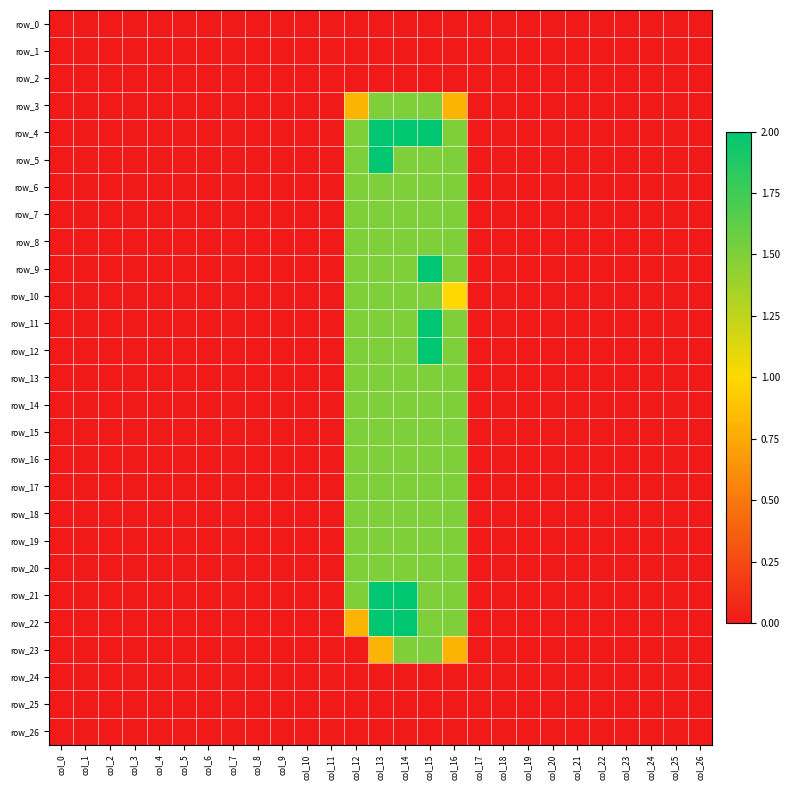

Reading left to right, extract all data points from this chart.

row_0: 0.0	0.0	0.0	0.0	0.0	0.0	0.0	0.0	0.0	0.0	0.0	0.0	0.0	0.0	0.0	0.0	0.0	0.0	0.0	0.0	0.0	0.0	0.0	0.0	0.0	0.0	0.0
row_1: 0.0	0.0	0.0	0.0	0.0	0.0	0.0	0.0	0.0	0.0	0.0	0.0	0.0	0.0	0.0	0.0	0.0	0.0	0.0	0.0	0.0	0.0	0.0	0.0	0.0	0.0	0.0
row_2: 0.0	0.0	0.0	0.0	0.0	0.0	0.0	0.0	0.0	0.0	0.0	0.0	0.0	0.0	0.0	0.0	0.0	0.0	0.0	0.0	0.0	0.0	0.0	0.0	0.0	0.0	0.0
row_3: 0.0	0.0	0.0	0.0	0.0	0.0	0.0	0.0	0.0	0.0	0.0	0.0	0.8	1.5	1.5	1.5	0.8	0.0	0.0	0.0	0.0	0.0	0.0	0.0	0.0	0.0	0.0
row_4: 0.0	0.0	0.0	0.0	0.0	0.0	0.0	0.0	0.0	0.0	0.0	0.0	1.5	2.0	2.0	2.0	1.5	0.0	0.0	0.0	0.0	0.0	0.0	0.0	0.0	0.0	0.0
row_5: 0.0	0.0	0.0	0.0	0.0	0.0	0.0	0.0	0.0	0.0	0.0	0.0	1.5	2.0	1.5	1.5	1.5	0.0	0.0	0.0	0.0	0.0	0.0	0.0	0.0	0.0	0.0
row_6: 0.0	0.0	0.0	0.0	0.0	0.0	0.0	0.0	0.0	0.0	0.0	0.0	1.5	1.5	1.5	1.5	1.5	0.0	0.0	0.0	0.0	0.0	0.0	0.0	0.0	0.0	0.0
row_7: 0.0	0.0	0.0	0.0	0.0	0.0	0.0	0.0	0.0	0.0	0.0	0.0	1.5	1.5	1.5	1.5	1.5	0.0	0.0	0.0	0.0	0.0	0.0	0.0	0.0	0.0	0.0
row_8: 0.0	0.0	0.0	0.0	0.0	0.0	0.0	0.0	0.0	0.0	0.0	0.0	1.5	1.5	1.5	1.5	1.5	0.0	0.0	0.0	0.0	0.0	0.0	0.0	0.0	0.0	0.0
row_9: 0.0	0.0	0.0	0.0	0.0	0.0	0.0	0.0	0.0	0.0	0.0	0.0	1.5	1.5	1.5	2.0	1.5	0.0	0.0	0.0	0.0	0.0	0.0	0.0	0.0	0.0	0.0
row_10: 0.0	0.0	0.0	0.0	0.0	0.0	0.0	0.0	0.0	0.0	0.0	0.0	1.5	1.5	1.5	1.5	1.0	0.0	0.0	0.0	0.0	0.0	0.0	0.0	0.0	0.0	0.0
row_11: 0.0	0.0	0.0	0.0	0.0	0.0	0.0	0.0	0.0	0.0	0.0	0.0	1.5	1.5	1.5	2.0	1.5	0.0	0.0	0.0	0.0	0.0	0.0	0.0	0.0	0.0	0.0
row_12: 0.0	0.0	0.0	0.0	0.0	0.0	0.0	0.0	0.0	0.0	0.0	0.0	1.5	1.5	1.5	2.0	1.5	0.0	0.0	0.0	0.0	0.0	0.0	0.0	0.0	0.0	0.0
row_13: 0.0	0.0	0.0	0.0	0.0	0.0	0.0	0.0	0.0	0.0	0.0	0.0	1.5	1.5	1.5	1.5	1.5	0.0	0.0	0.0	0.0	0.0	0.0	0.0	0.0	0.0	0.0
row_14: 0.0	0.0	0.0	0.0	0.0	0.0	0.0	0.0	0.0	0.0	0.0	0.0	1.5	1.5	1.5	1.5	1.5	0.0	0.0	0.0	0.0	0.0	0.0	0.0	0.0	0.0	0.0
row_15: 0.0	0.0	0.0	0.0	0.0	0.0	0.0	0.0	0.0	0.0	0.0	0.0	1.5	1.5	1.5	1.5	1.5	0.0	0.0	0.0	0.0	0.0	0.0	0.0	0.0	0.0	0.0
row_16: 0.0	0.0	0.0	0.0	0.0	0.0	0.0	0.0	0.0	0.0	0.0	0.0	1.5	1.5	1.5	1.5	1.5	0.0	0.0	0.0	0.0	0.0	0.0	0.0	0.0	0.0	0.0
row_17: 0.0	0.0	0.0	0.0	0.0	0.0	0.0	0.0	0.0	0.0	0.0	0.0	1.5	1.5	1.5	1.5	1.5	0.0	0.0	0.0	0.0	0.0	0.0	0.0	0.0	0.0	0.0
row_18: 0.0	0.0	0.0	0.0	0.0	0.0	0.0	0.0	0.0	0.0	0.0	0.0	1.5	1.5	1.5	1.5	1.5	0.0	0.0	0.0	0.0	0.0	0.0	0.0	0.0	0.0	0.0
row_19: 0.0	0.0	0.0	0.0	0.0	0.0	0.0	0.0	0.0	0.0	0.0	0.0	1.5	1.5	1.5	1.5	1.5	0.0	0.0	0.0	0.0	0.0	0.0	0.0	0.0	0.0	0.0
row_20: 0.0	0.0	0.0	0.0	0.0	0.0	0.0	0.0	0.0	0.0	0.0	0.0	1.5	1.5	1.5	1.5	1.5	0.0	0.0	0.0	0.0	0.0	0.0	0.0	0.0	0.0	0.0
row_21: 0.0	0.0	0.0	0.0	0.0	0.0	0.0	0.0	0.0	0.0	0.0	0.0	1.5	2.0	2.0	1.5	1.5	0.0	0.0	0.0	0.0	0.0	0.0	0.0	0.0	0.0	0.0
row_22: 0.0	0.0	0.0	0.0	0.0	0.0	0.0	0.0	0.0	0.0	0.0	0.0	0.8	2.0	2.0	1.5	1.5	0.0	0.0	0.0	0.0	0.0	0.0	0.0	0.0	0.0	0.0
row_23: 0.0	0.0	0.0	0.0	0.0	0.0	0.0	0.0	0.0	0.0	0.0	0.0	0.0	0.8	1.5	1.5	0.8	0.0	0.0	0.0	0.0	0.0	0.0	0.0	0.0	0.0	0.0
row_24: 0.0	0.0	0.0	0.0	0.0	0.0	0.0	0.0	0.0	0.0	0.0	0.0	0.0	0.0	0.0	0.0	0.0	0.0	0.0	0.0	0.0	0.0	0.0	0.0	0.0	0.0	0.0
row_25: 0.0	0.0	0.0	0.0	0.0	0.0	0.0	0.0	0.0	0.0	0.0	0.0	0.0	0.0	0.0	0.0	0.0	0.0	0.0	0.0	0.0	0.0	0.0	0.0	0.0	0.0	0.0
row_26: 0.0	0.0	0.0	0.0	0.0	0.0	0.0	0.0	0.0	0.0	0.0	0.0	0.0	0.0	0.0	0.0	0.0	0.0	0.0	0.0	0.0	0.0	0.0	0.0	0.0	0.0	0.0